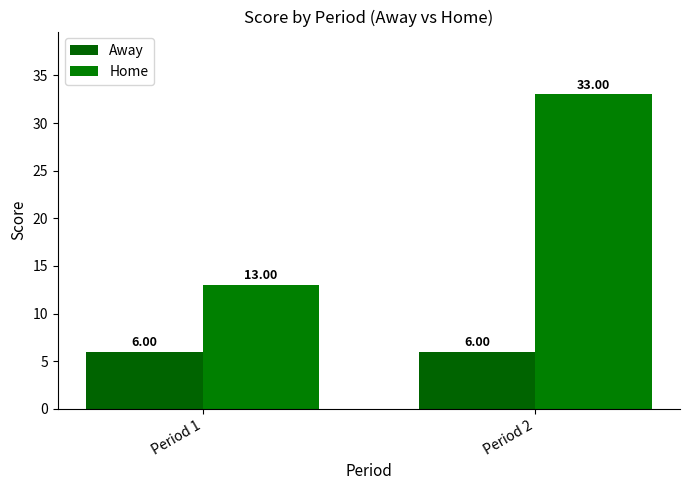

Is the value of Home at Period 2 greater than the value of Away at Period 1?

Yes